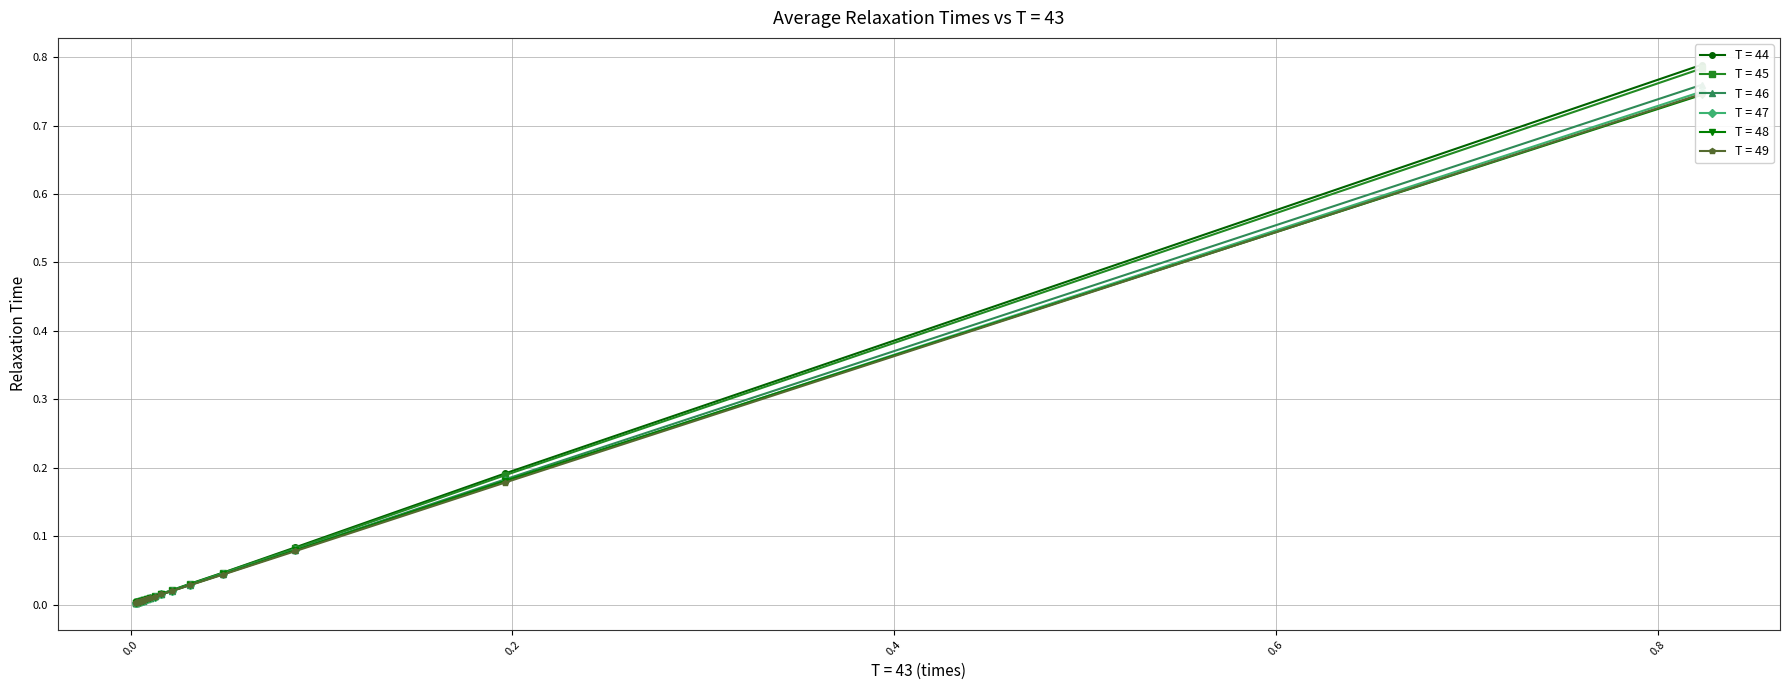

Is this an area chart (filled region under the line)?

No